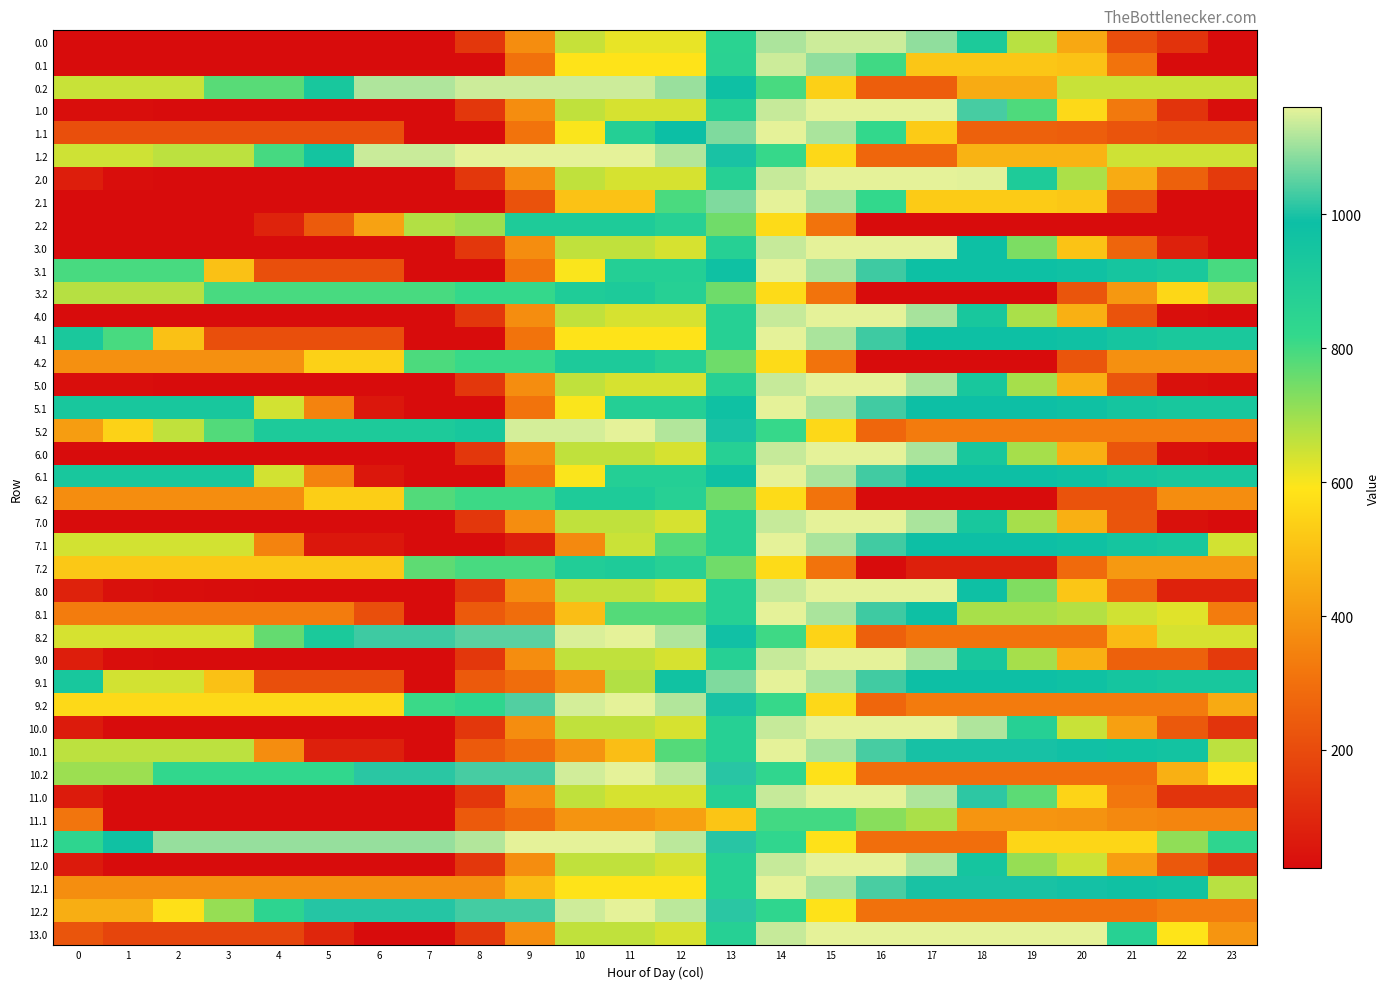

Between 1 and 9, which is larger?

9